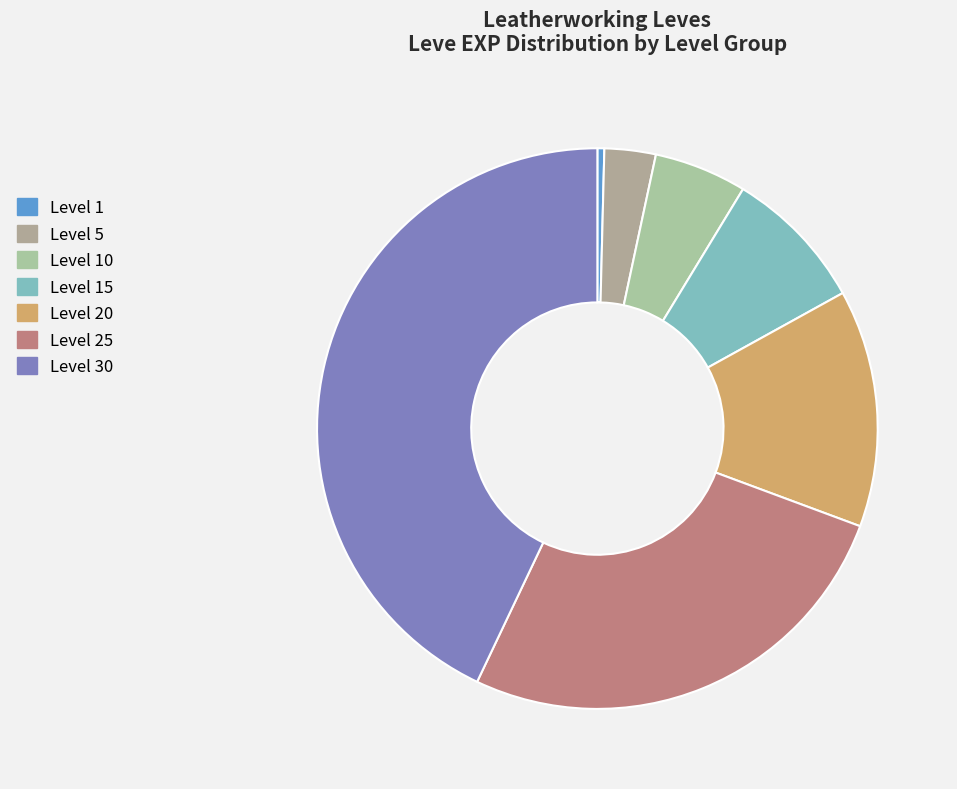

Rank the categories by value from highest to lowest.

Level 30, Level 25, Level 20, Level 15, Level 10, Level 5, Level 1